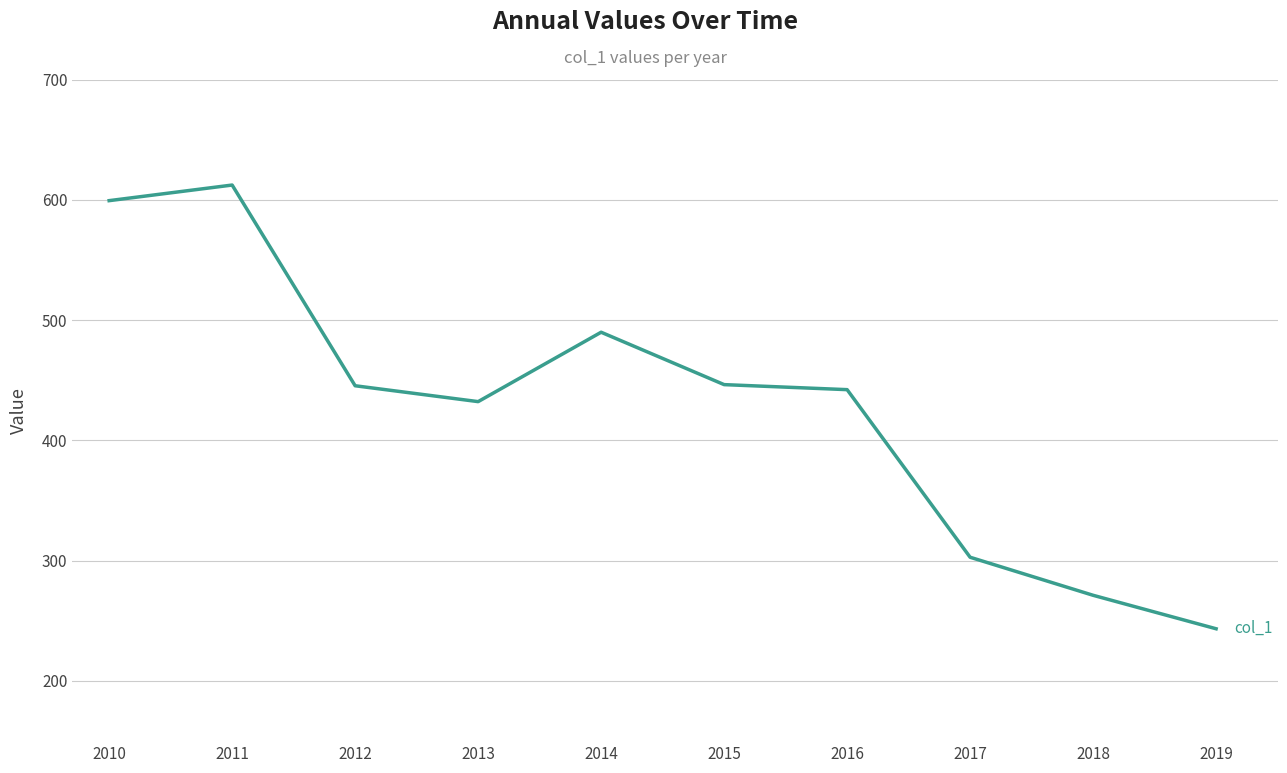

Is it true that the value at 2013 is 432.2?

True